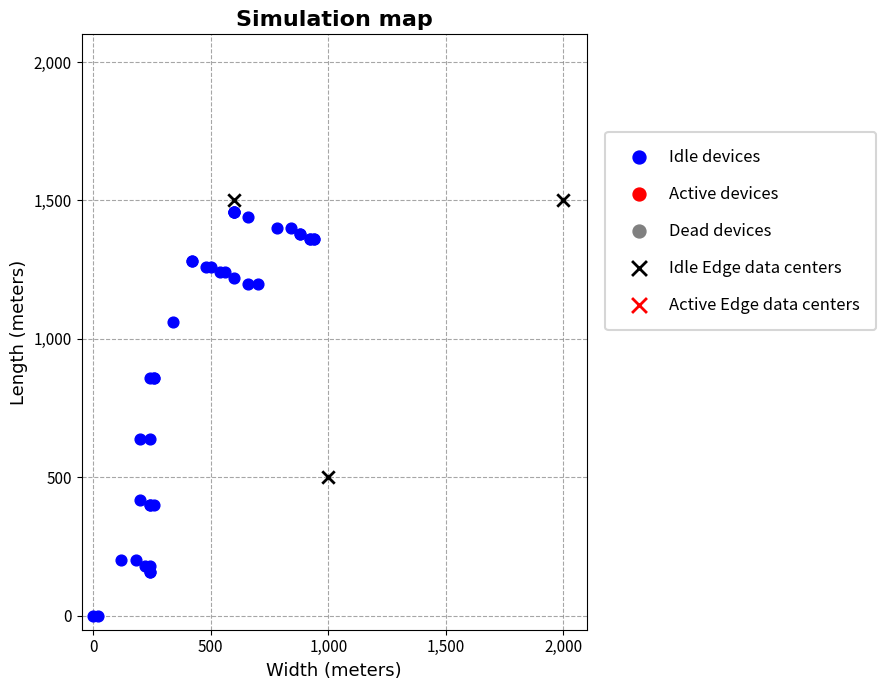

Which series contains the lowest Y value?

Idle devices